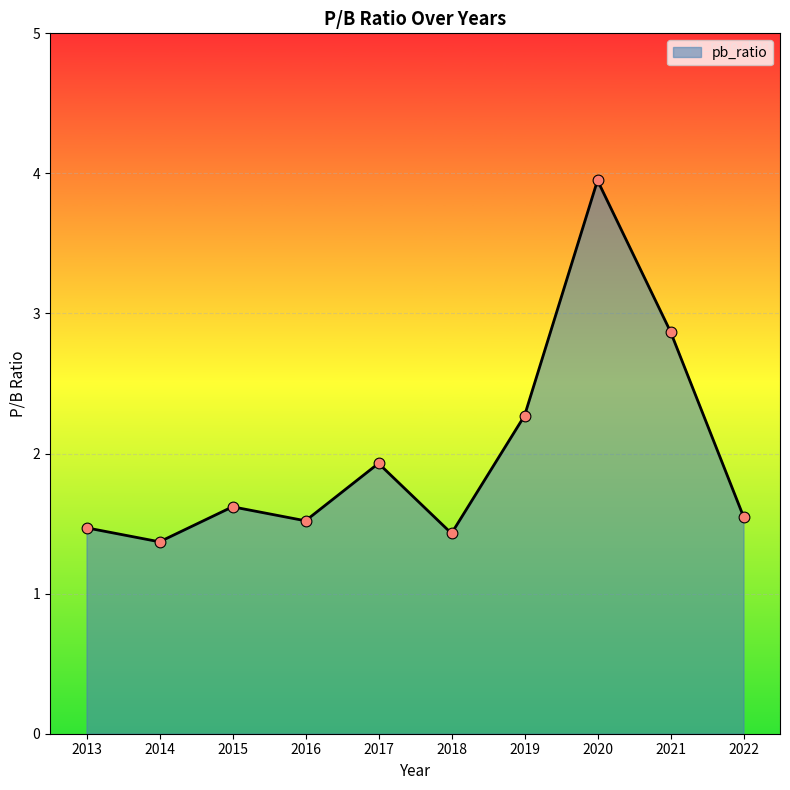

Between 2022 and 2020, which is larger?

2020